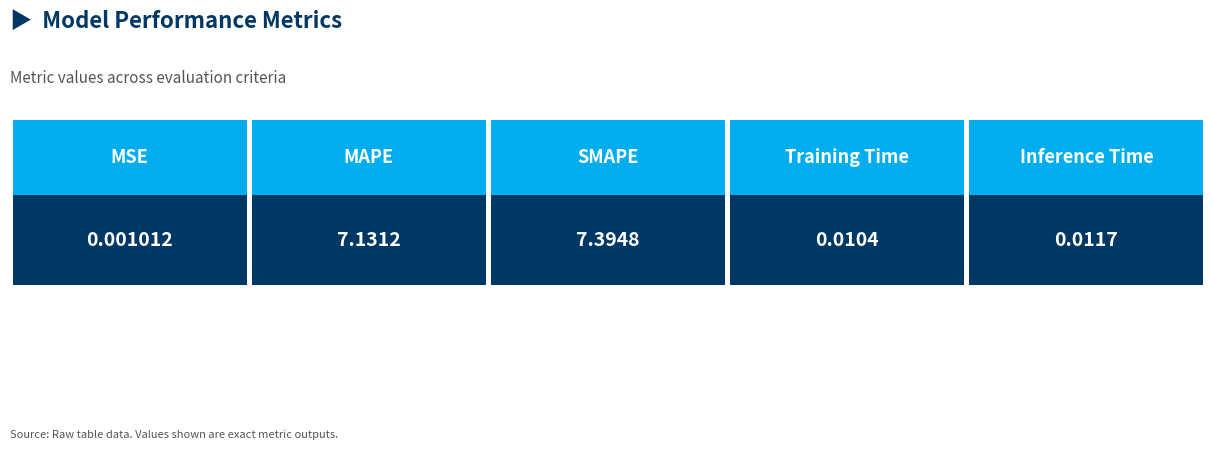

Does the chart contain stacked bars?

No